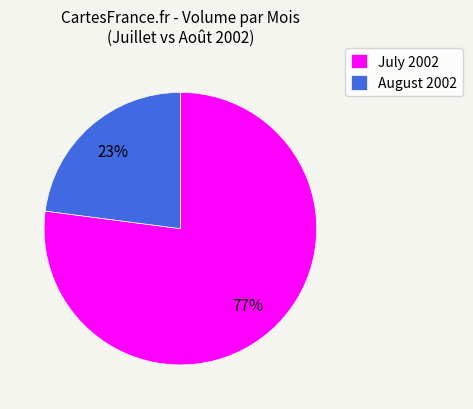

How many segments does this pie chart have?

2